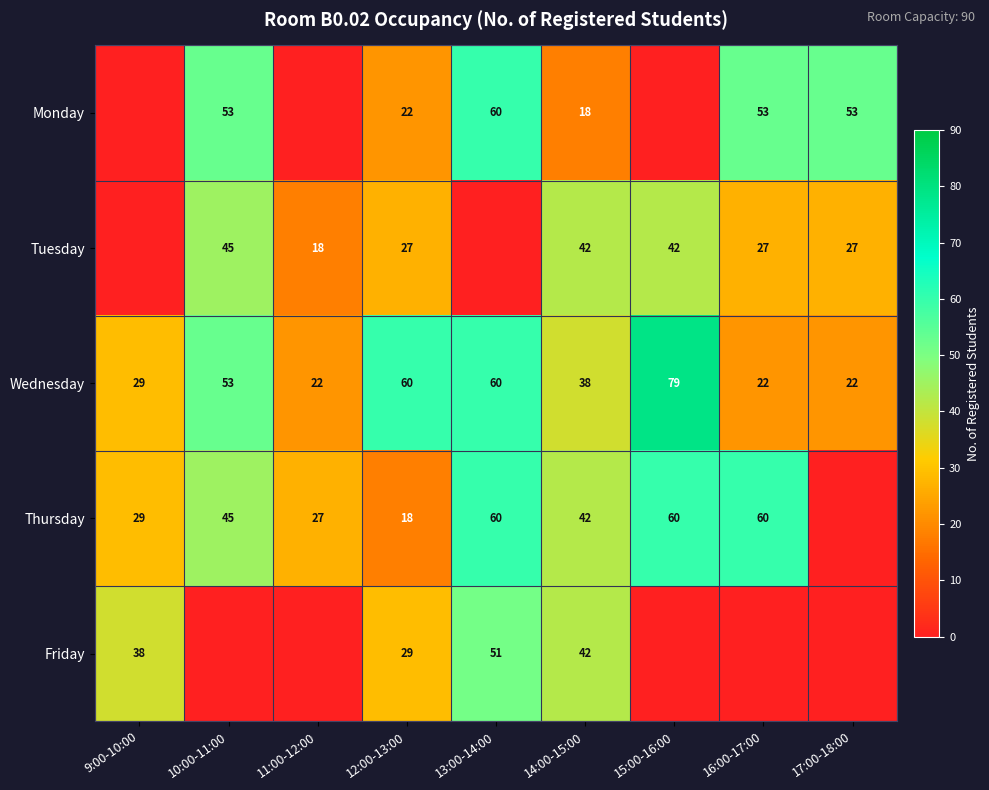

Is it true that Friday equals 87 at 13:00-14:00?

False